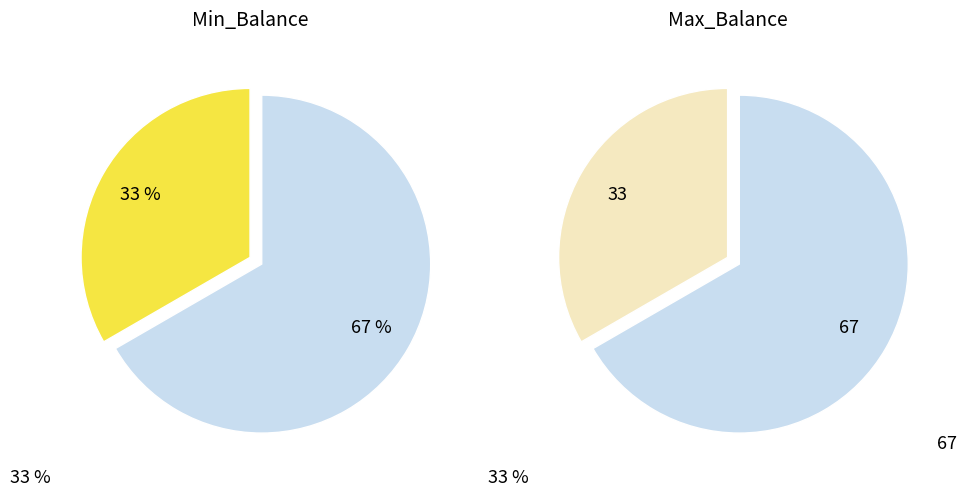

To the nearest percent, what portion does 100 represent?

33%